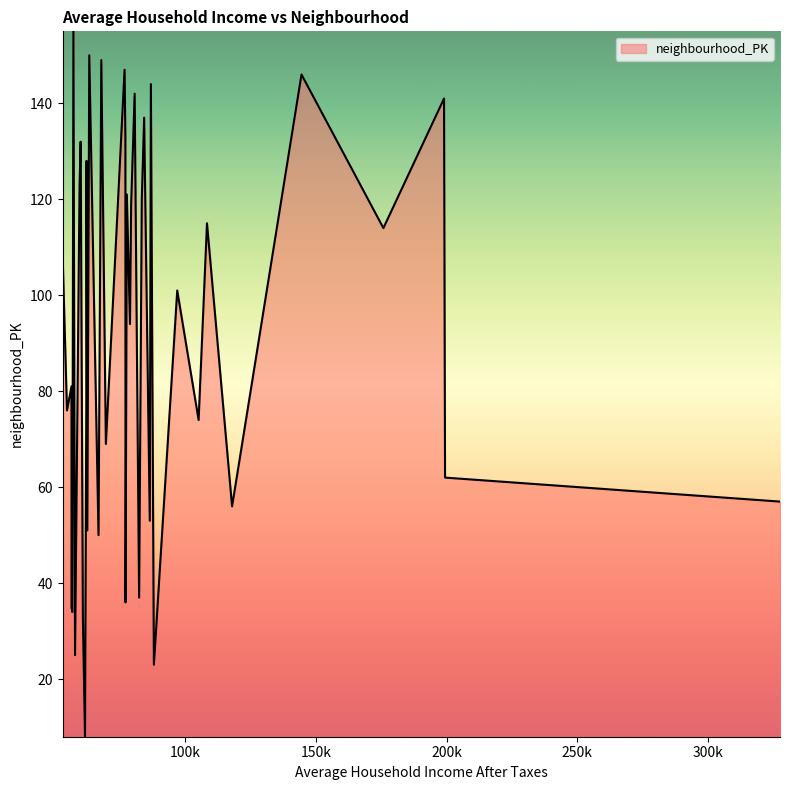

What is the minimum value shown in the chart?

8